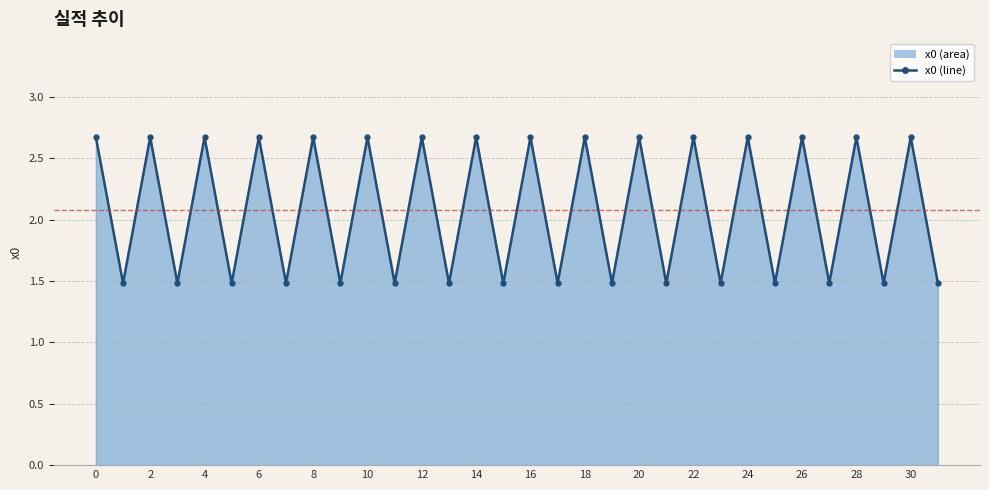

How many interior local peaks (higher than both neighbors) does the data have?

15